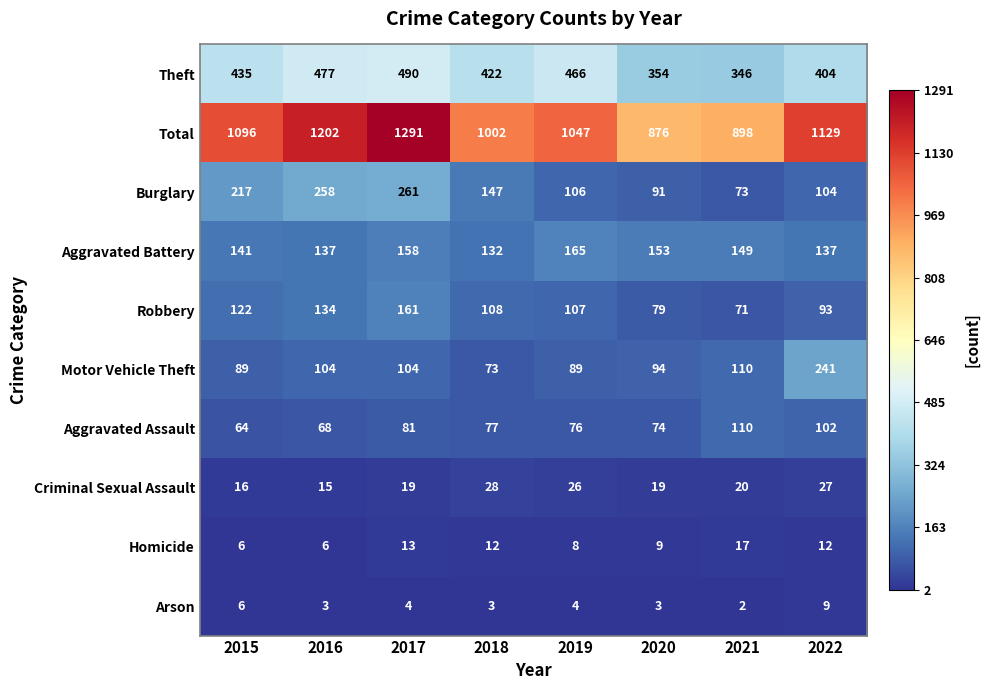

What is the greatest value displayed?

1291